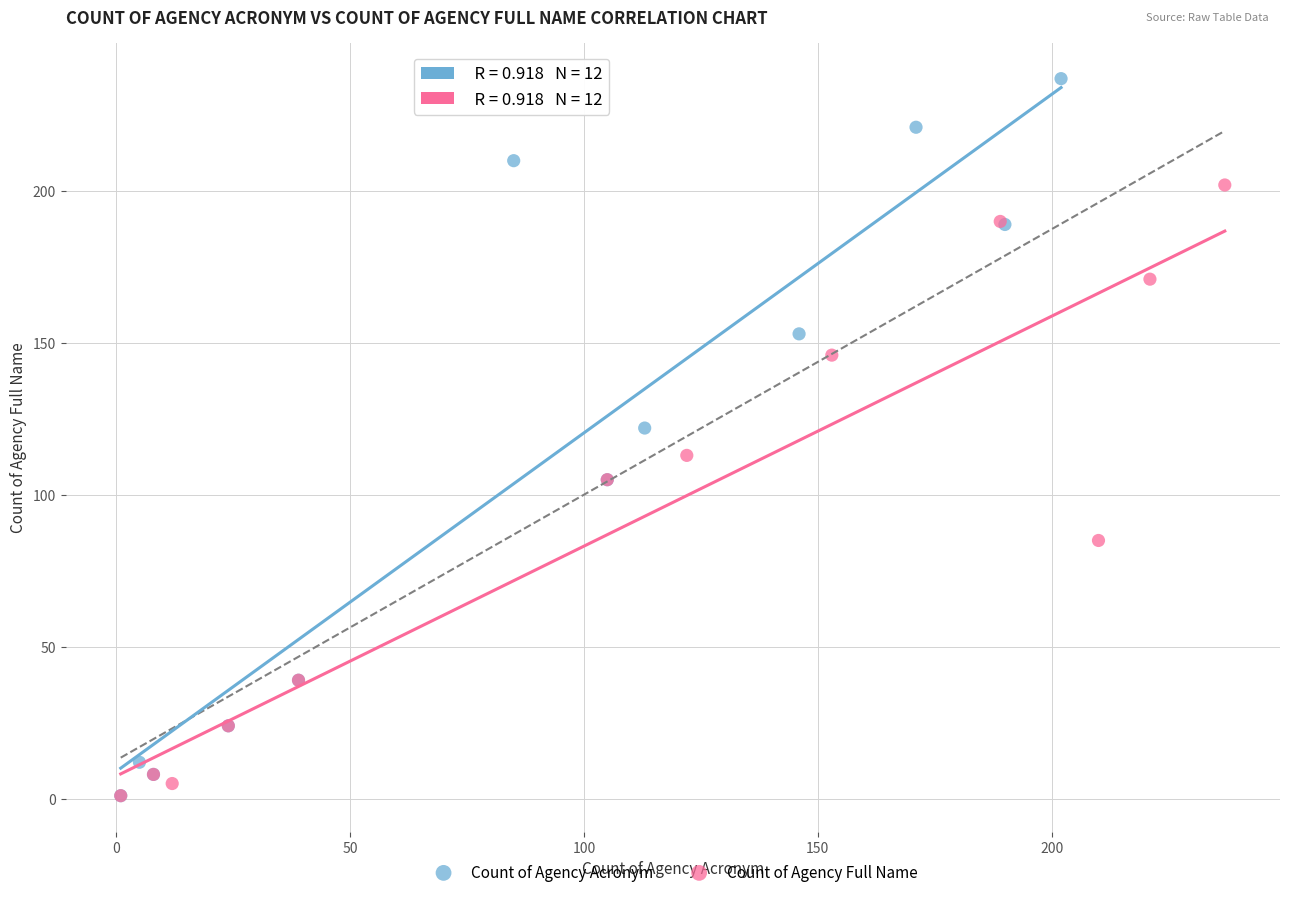

Which series has the largest Y range (max minus min)?

Count of Agency Acronym